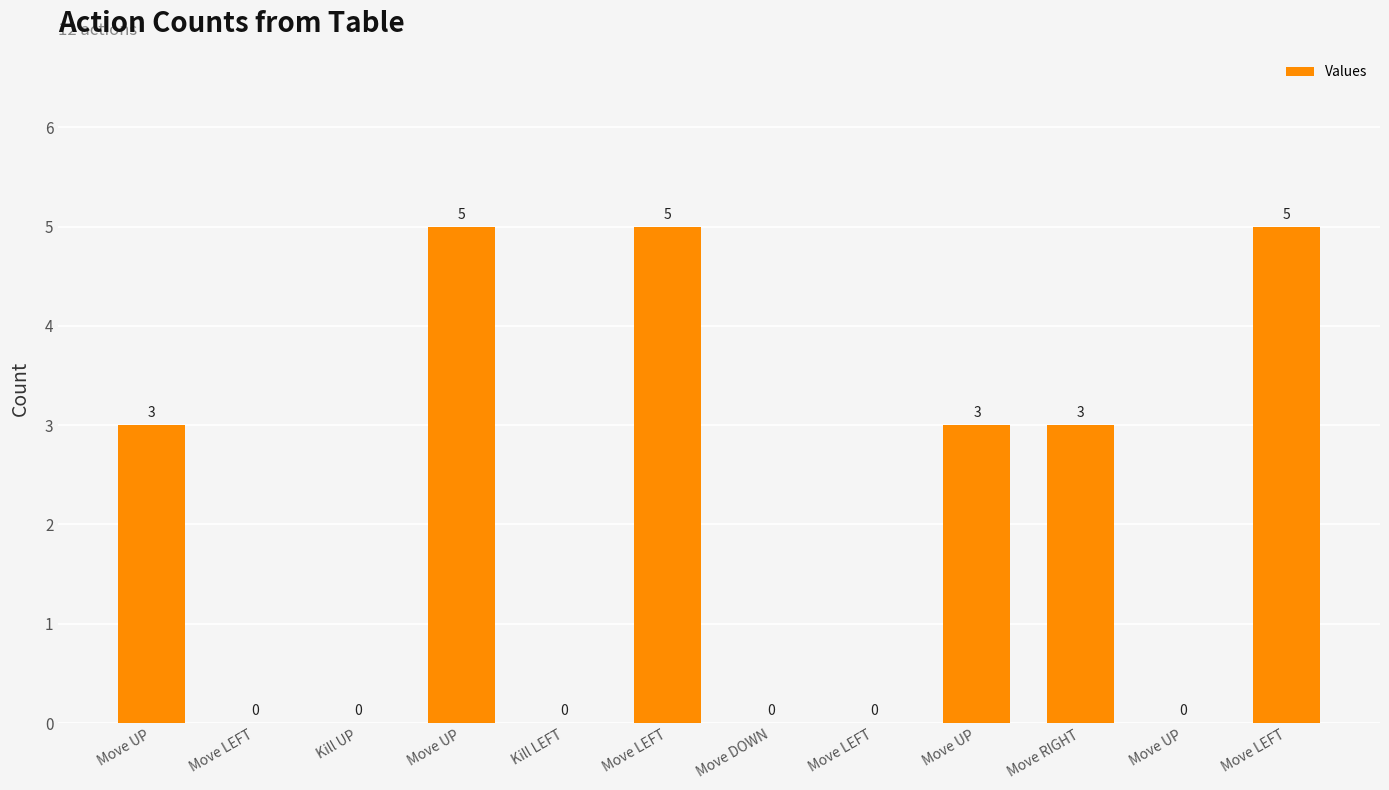

How many positive values are there?

6